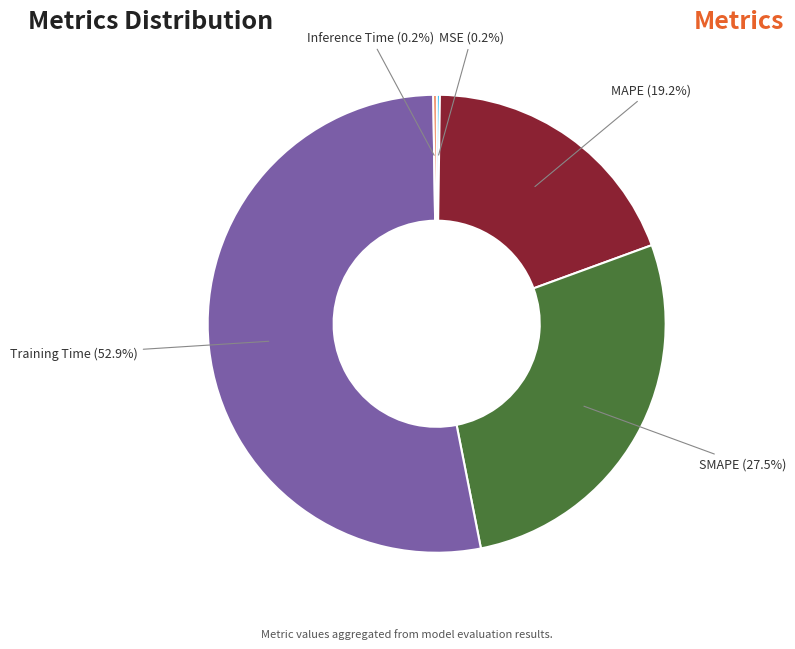

Is it true that Training Time is 39% of the pie?

False